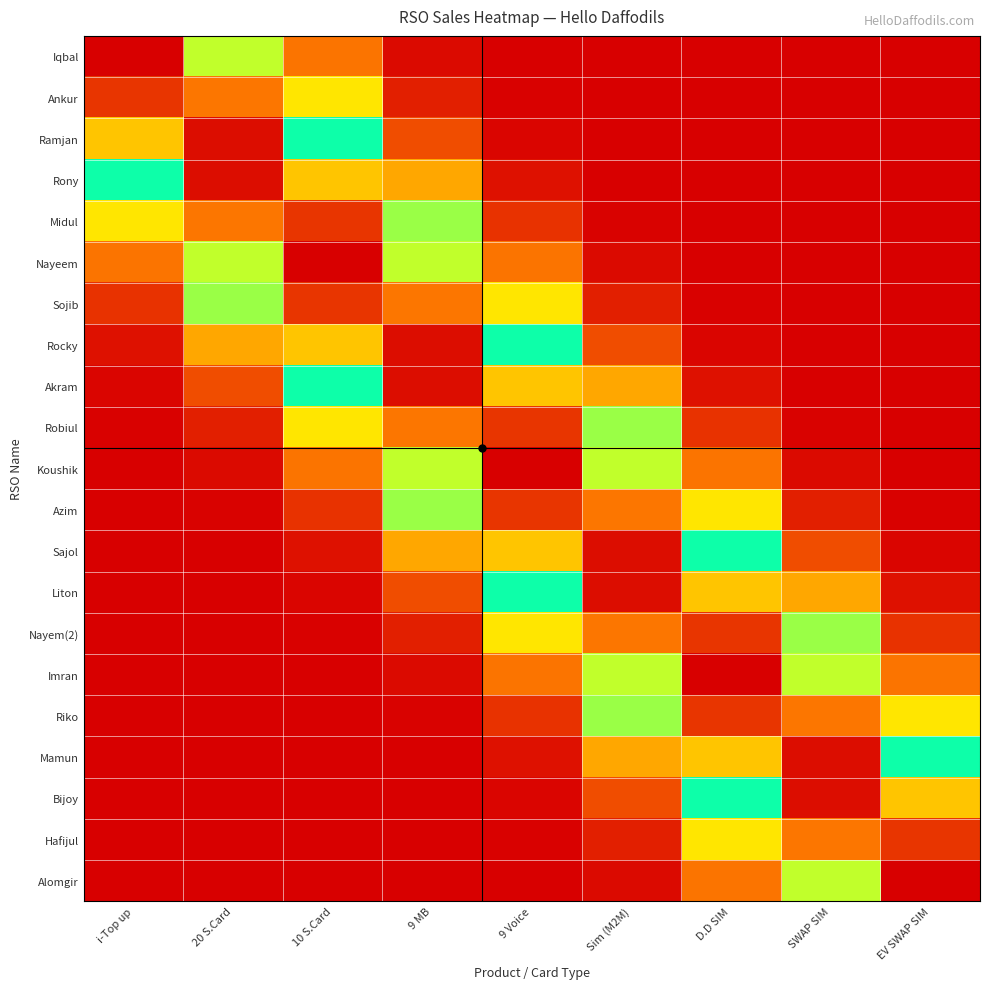

Rank the series at 10 S.Card from lowest to highest value.

Alomgir, Hafijul, Bijoy, Mamun, Riko, Imran, Nayem(2), Liton, Sajol, Azim, Iqbal, Koushik, Ankur, Robiul, Akram, Ramjan, Rocky, Rony, Sojib, Midul, Nayeem